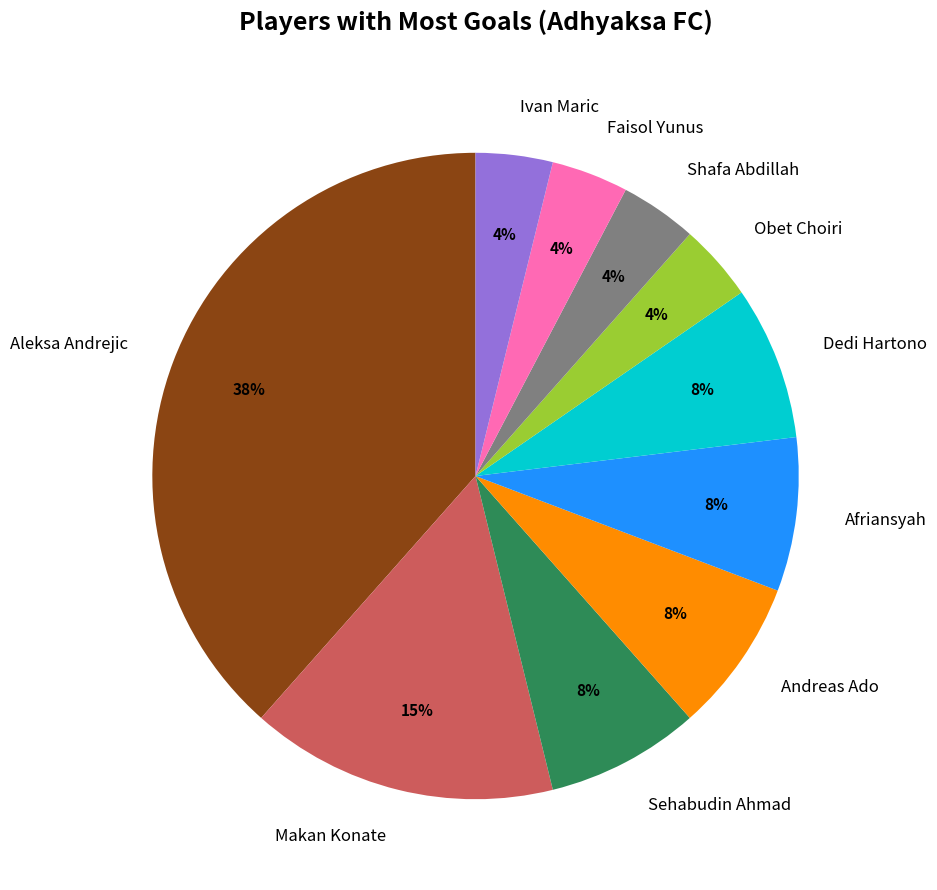

Between Andreas Ado and Shafa Abdillah, which is larger?

Andreas Ado